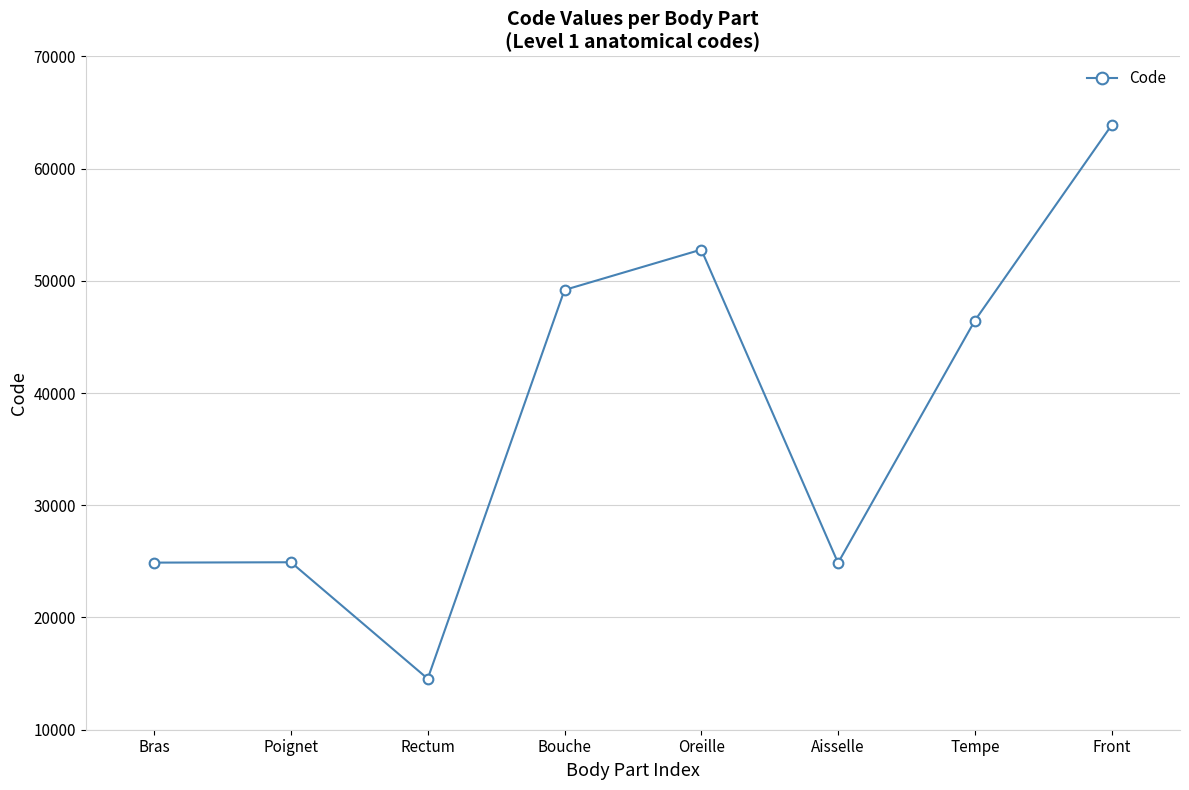

Is this an area chart (filled region under the line)?

No